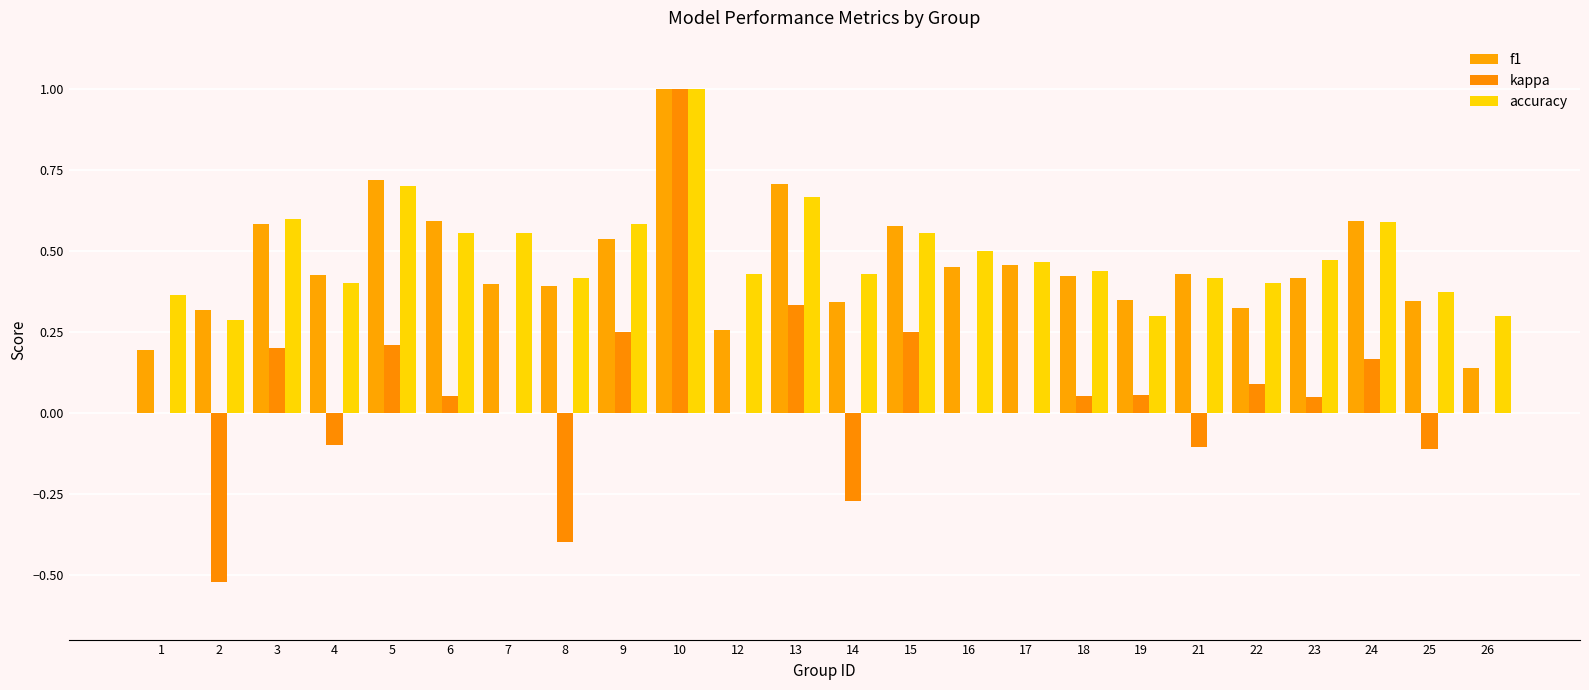

Is the value of f1 at 19 greater than the value of accuracy at 1?

No